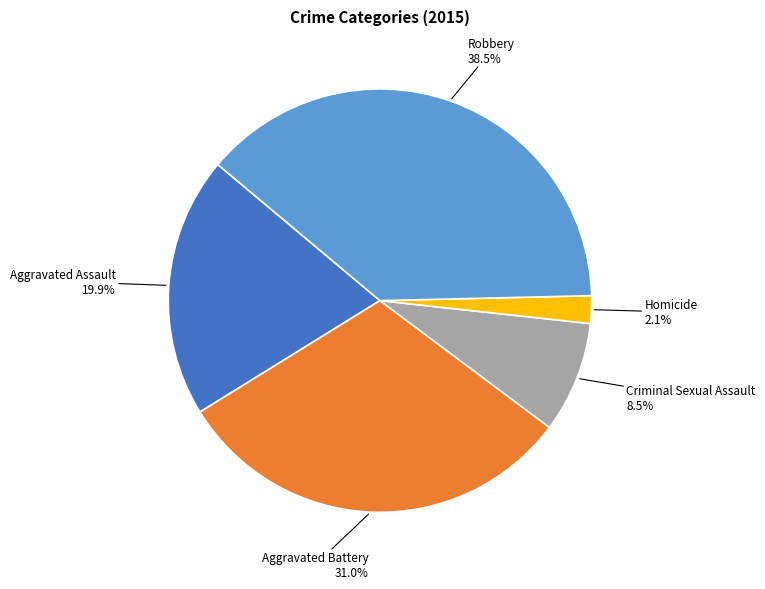

Is there any slice that represents more than half of the pie?

No